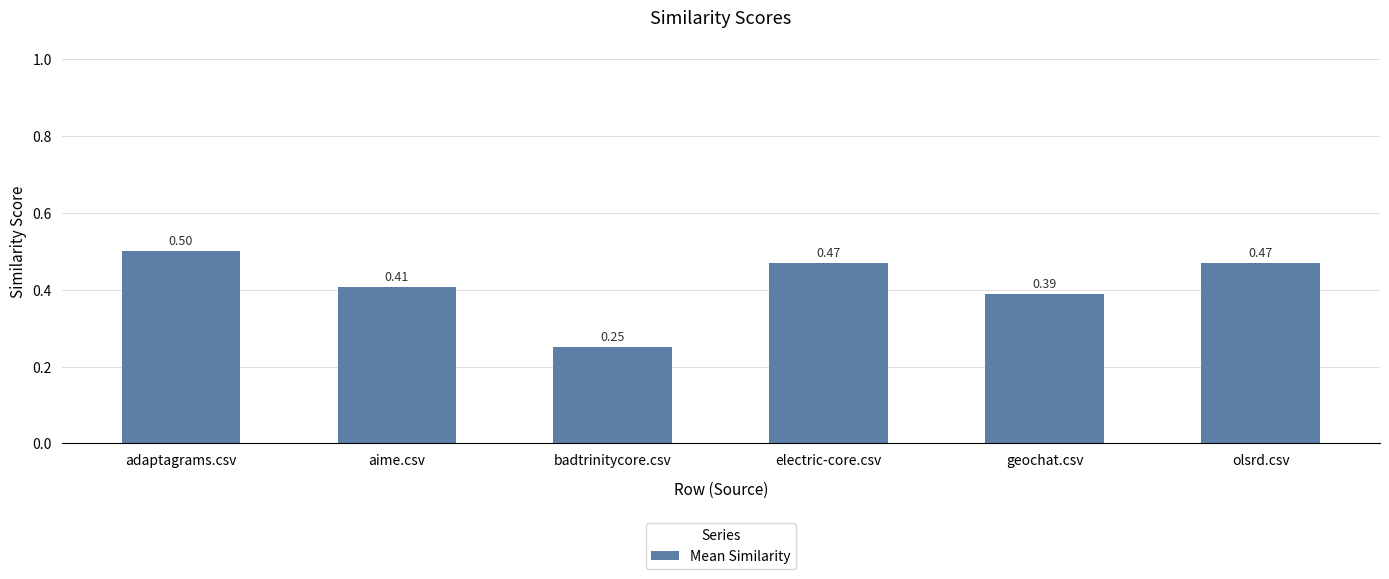

Between adaptagrams.csv and geochat.csv, which is larger?

adaptagrams.csv